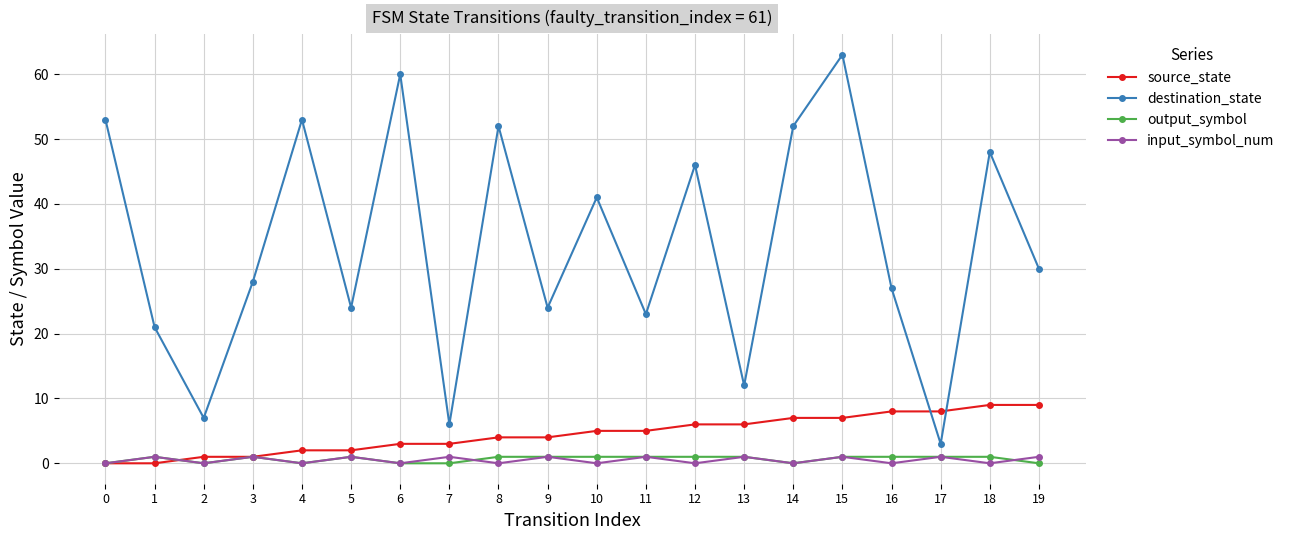

The destination_state series shows 89 at 6. True or false?

False